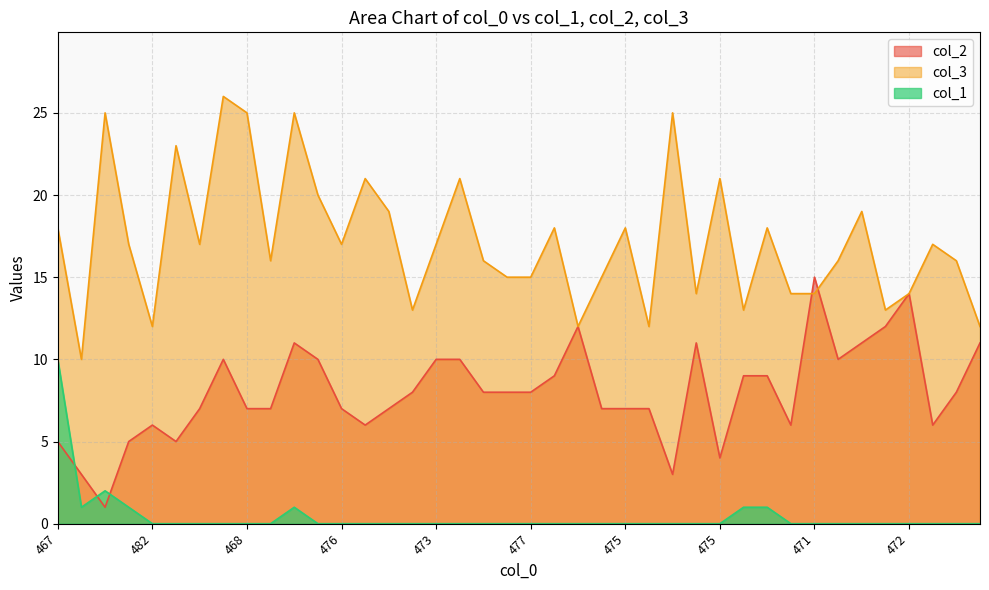

Reading left to right, list all the values displayed in this chart.

col_2: 5	3	1	5	6	5	7	10	7	7	11	10	7	6	7	8	10	10	8	8	8	9	12	7	7	7	3	11	4	9	9	6	15	10	11	12	14	6	8	11
col_3: 18	10	25	17	12	23	17	26	25	16	25	20	17	21	19	13	17	21	16	15	15	18	12	15	18	12	25	14	21	13	18	14	14	16	19	13	14	17	16	12
col_1: 10	1	2	1	0	0	0	0	0	0	1	0	0	0	0	0	0	0	0	0	0	0	0	0	0	0	0	0	0	1	1	0	0	0	0	0	0	0	0	0